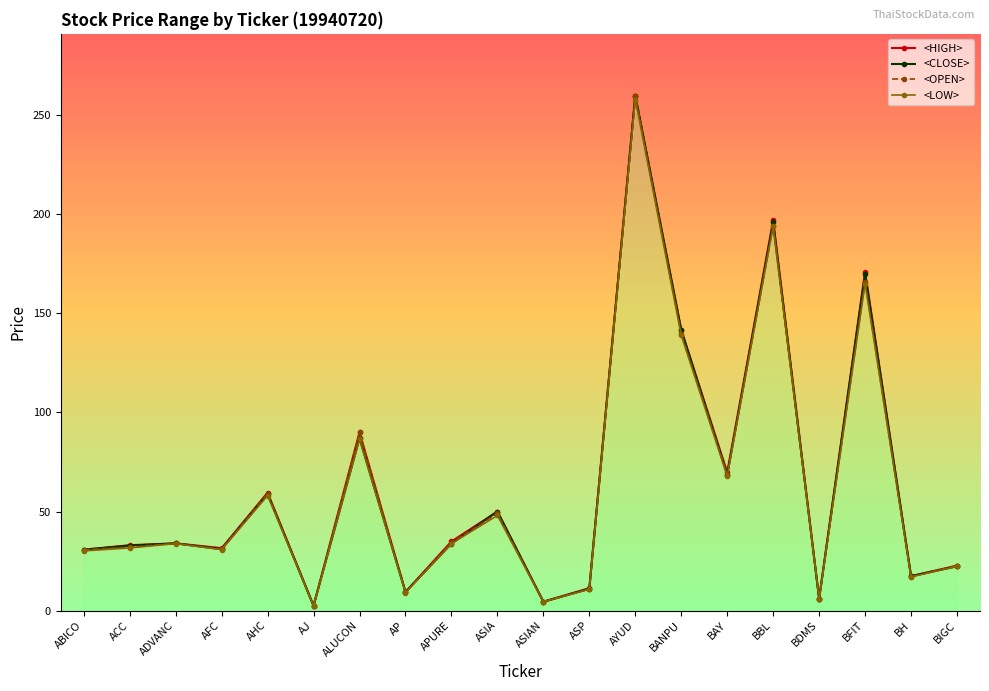

List the series in order of their overall mean, lowest first.

<LOW>, <OPEN>, <CLOSE>, <HIGH>